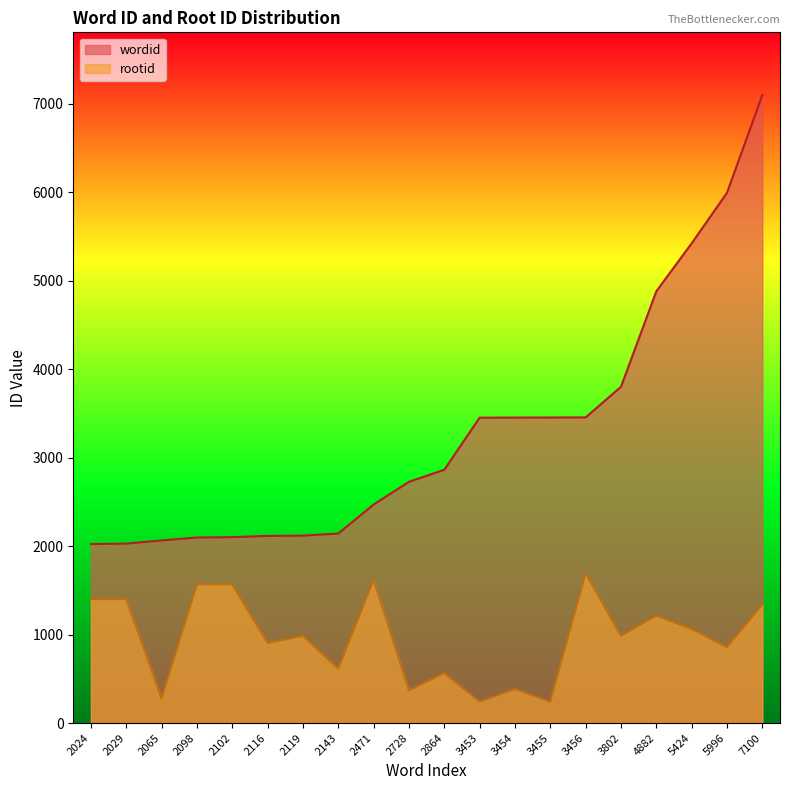

How many lines are shown in the chart?

2